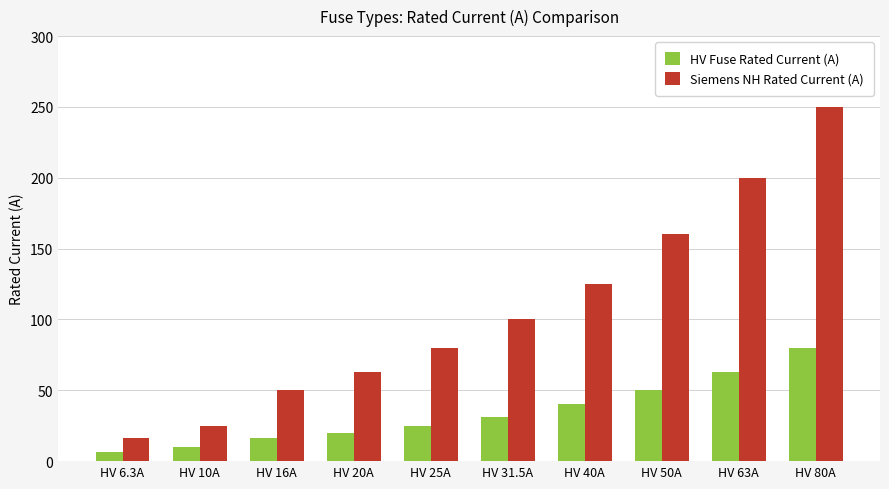

What is the total value across all series at HV 16A?

66.0